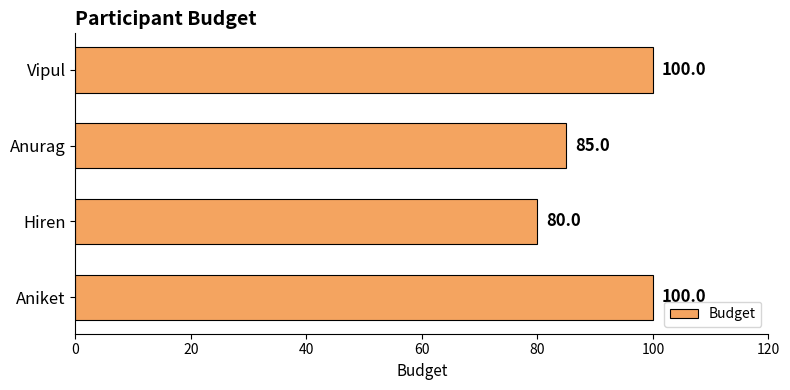

Which category has the lowest value across all series?

Hiren